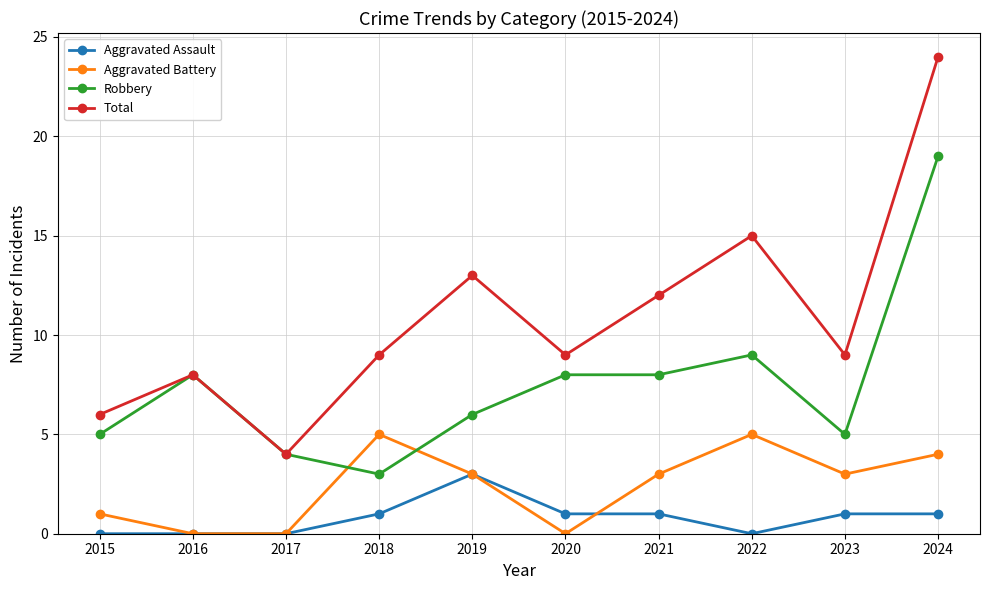

Reading right to left, list all the values displayed in this chart.

Aggravated Assault: 1	1	0	1	1	3	1	0	0	0
Aggravated Battery: 4	3	5	3	0	3	5	0	0	1
Robbery: 19	5	9	8	8	6	3	4	8	5
Total: 24	9	15	12	9	13	9	4	8	6